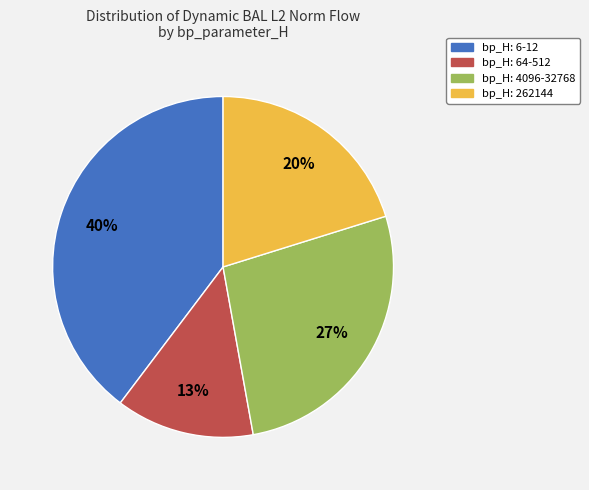

Does bp_H: 4096-32768 represent more than half of the total?

No